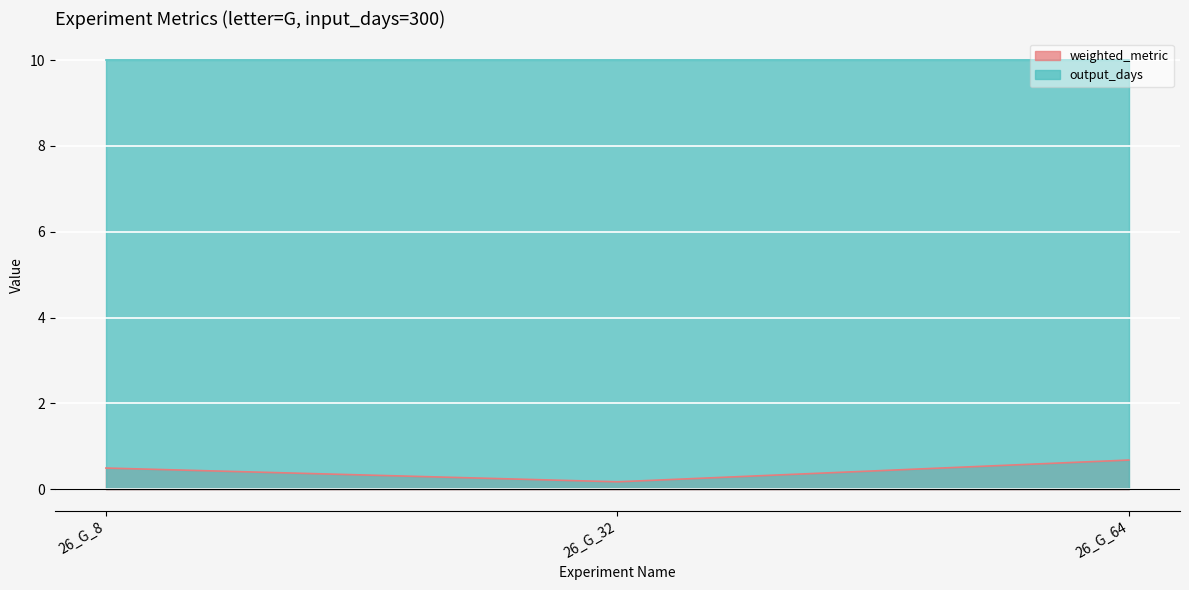

What is the value of the 1st point from the left?

0.5